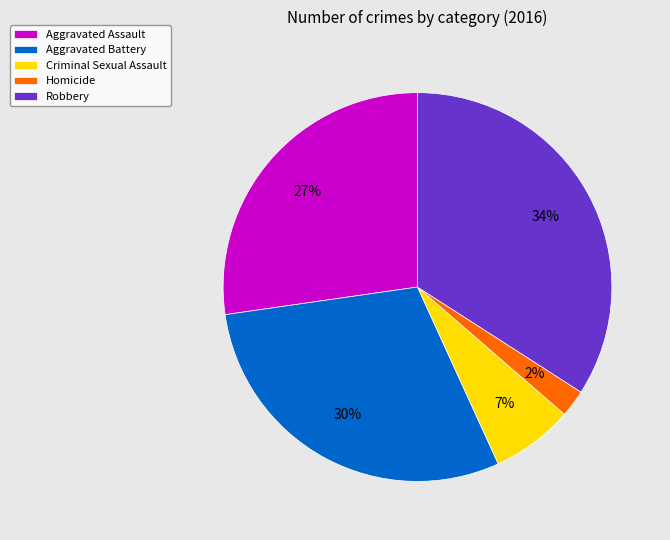

Is the sum of Aggravated Battery and Robbery greater than half?

Yes